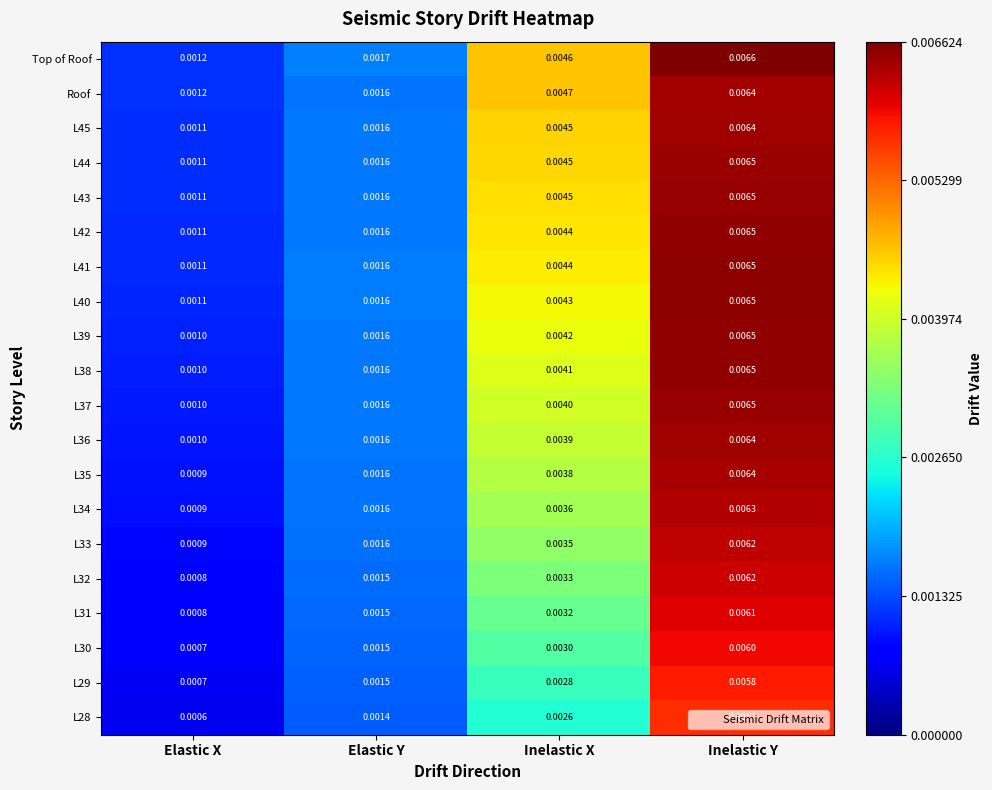

Which series changed the most between Elastic Y and Inelastic X?

Roof